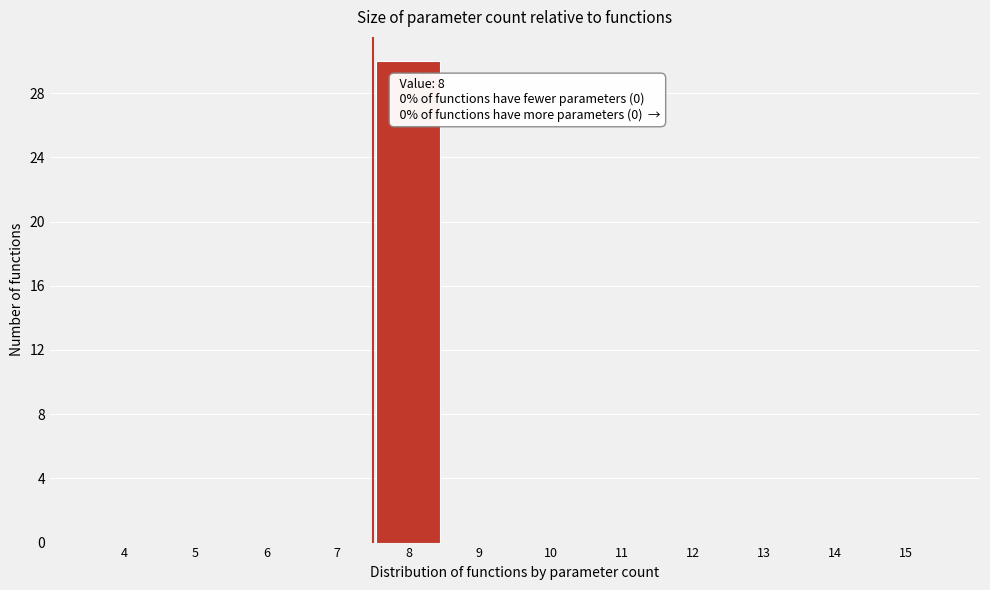

Reading left to right, extract all data points from this chart.

4=0	5=0	6=0	7=0	8=30	9=0	10=0	11=0	12=0	13=0	14=0	15=0